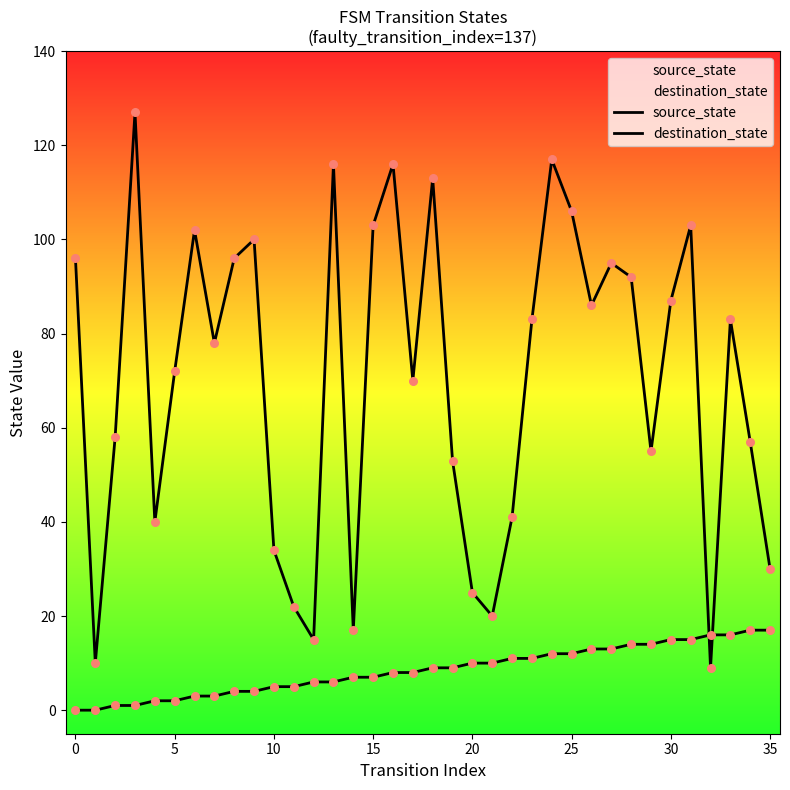

Which series has the largest total across all categories?

destination_state